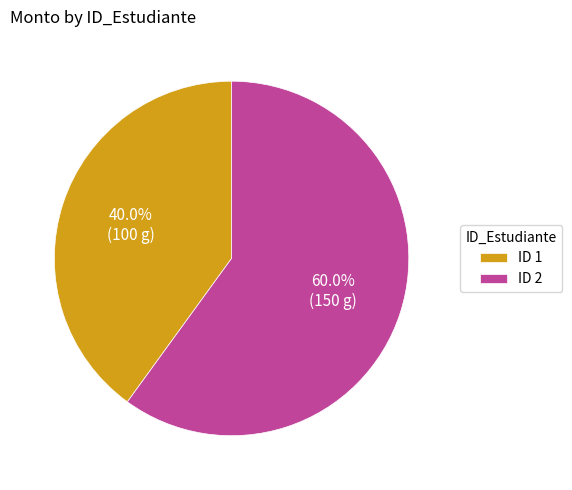

What is the total percentage of ID 1 and ID 2?

100.0%